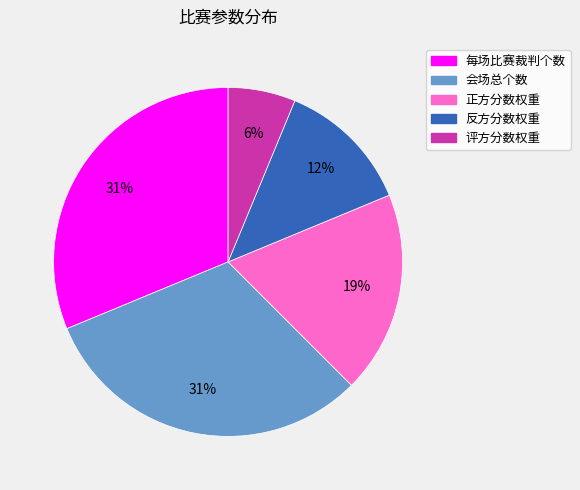

To the nearest percent, what is the combined percentage of 正方分数权重 and 评方分数权重?

25%